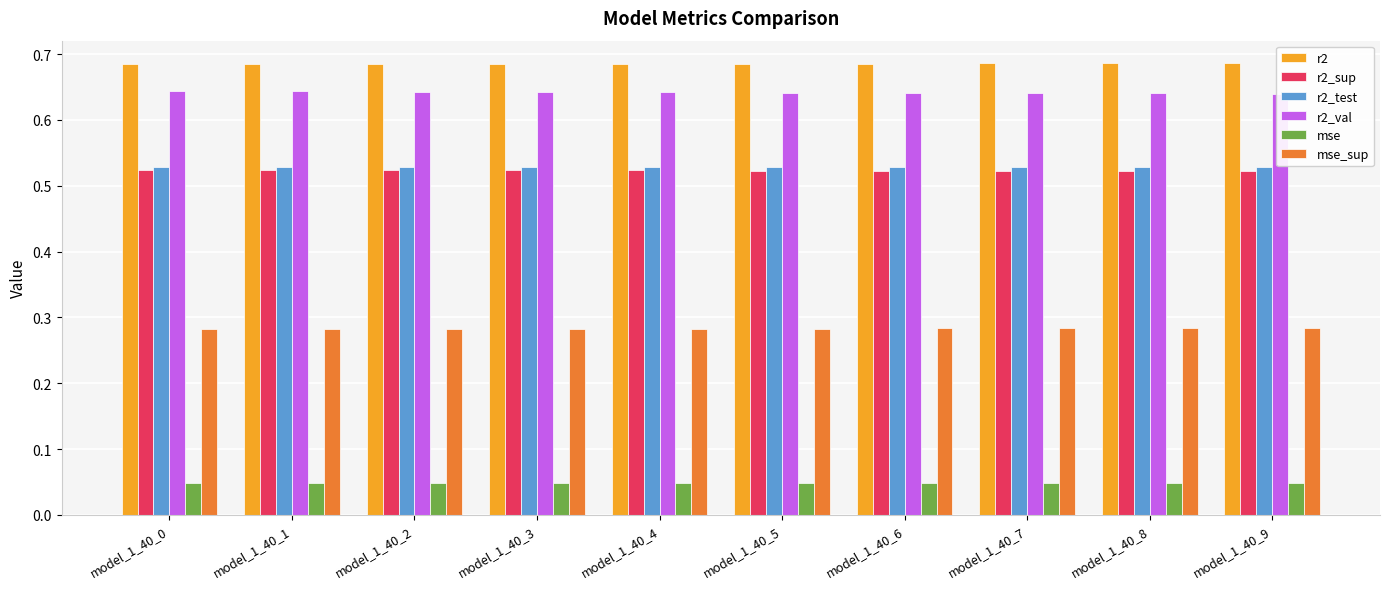

Where is r2_test nearest to the value 0?

model_1_40_9